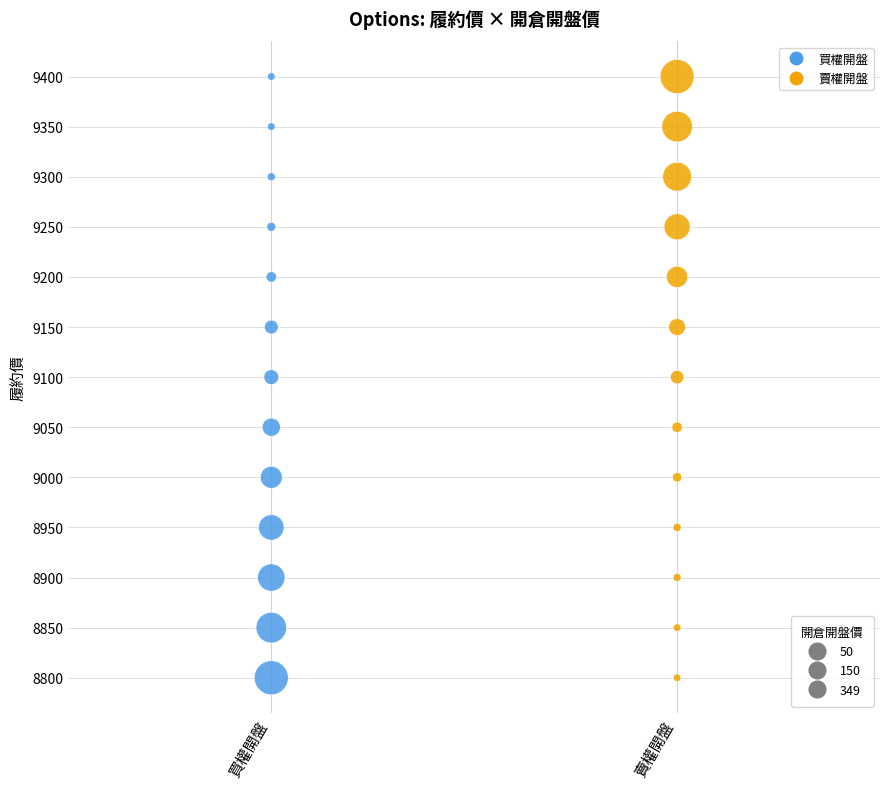

What are all the series names shown in the legend?

買權開盤, 賣權開盤